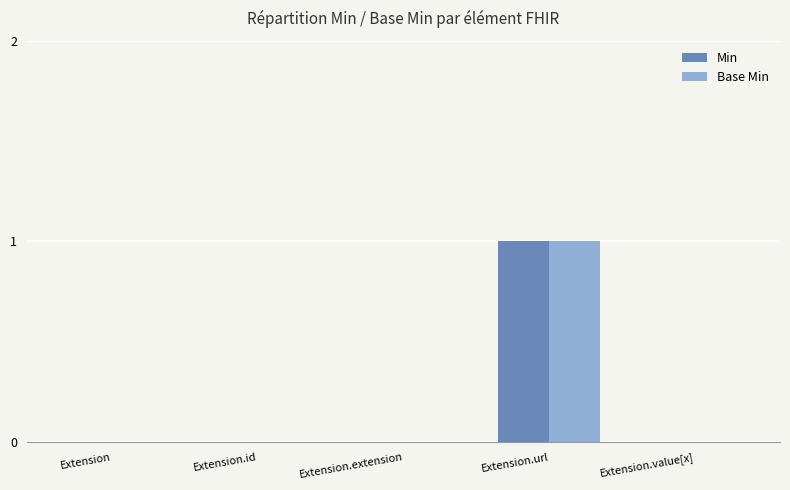

Is it true that Base Min equals 1 at Extension.value[x]?

False